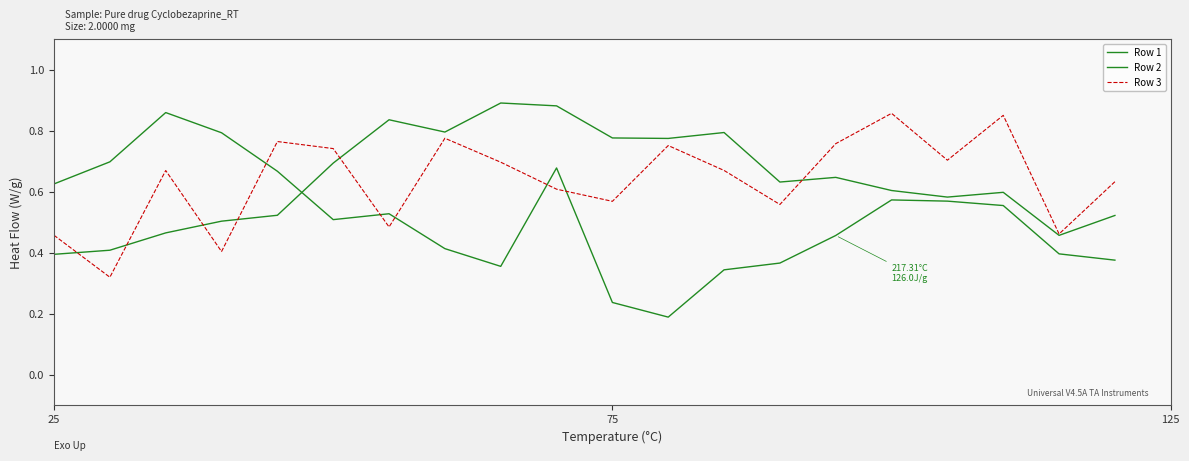

Does the chart display data point markers on the line(s)?

No